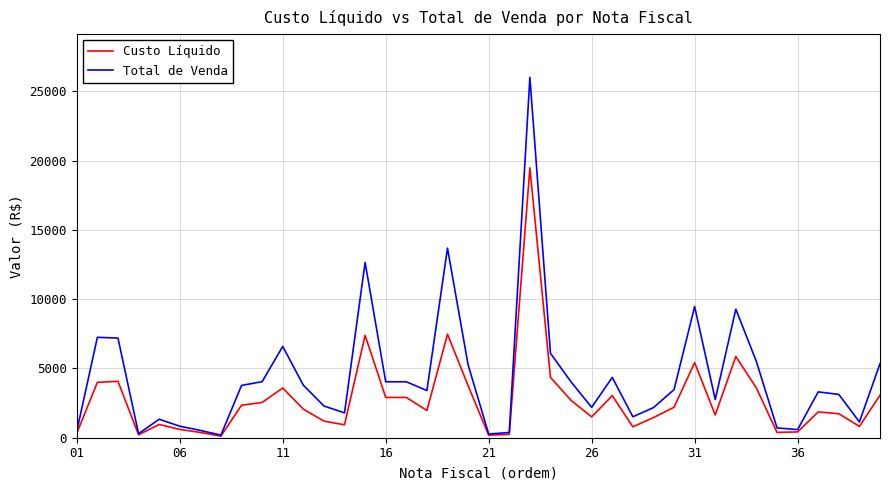

Rank the series by their average value, from highest to lowest.

Total de Venda, Custo Líquido